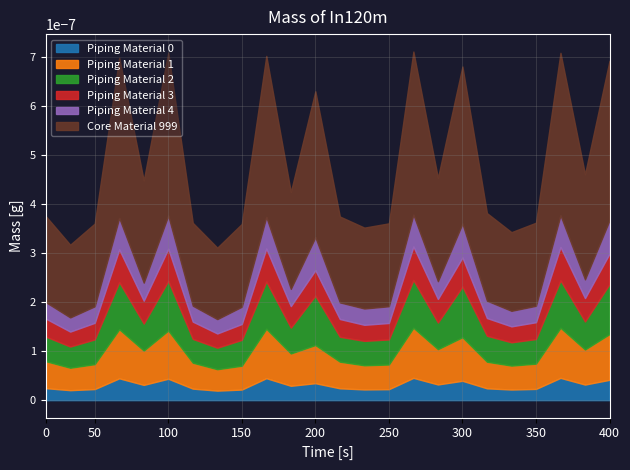

Does the chart have visible grid lines?

Yes